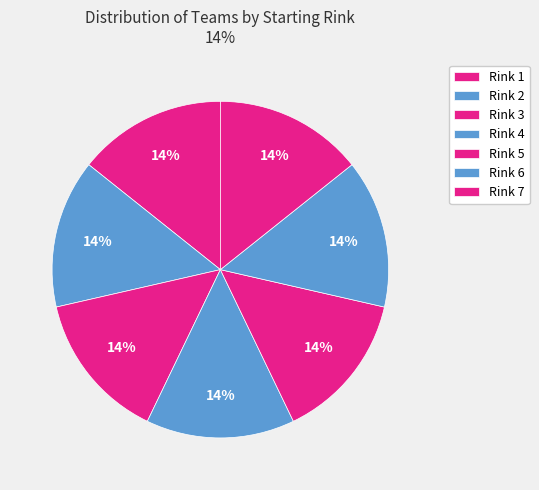

The Rink 6 slice represents 14% of the pie. True or false?

True